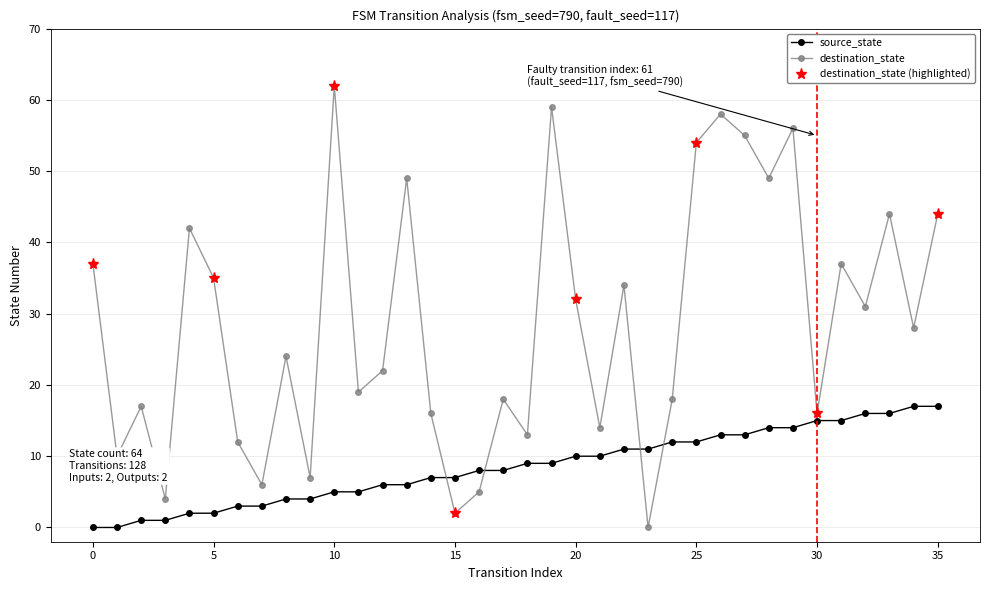

At which category is the sum across all series the highest?

26